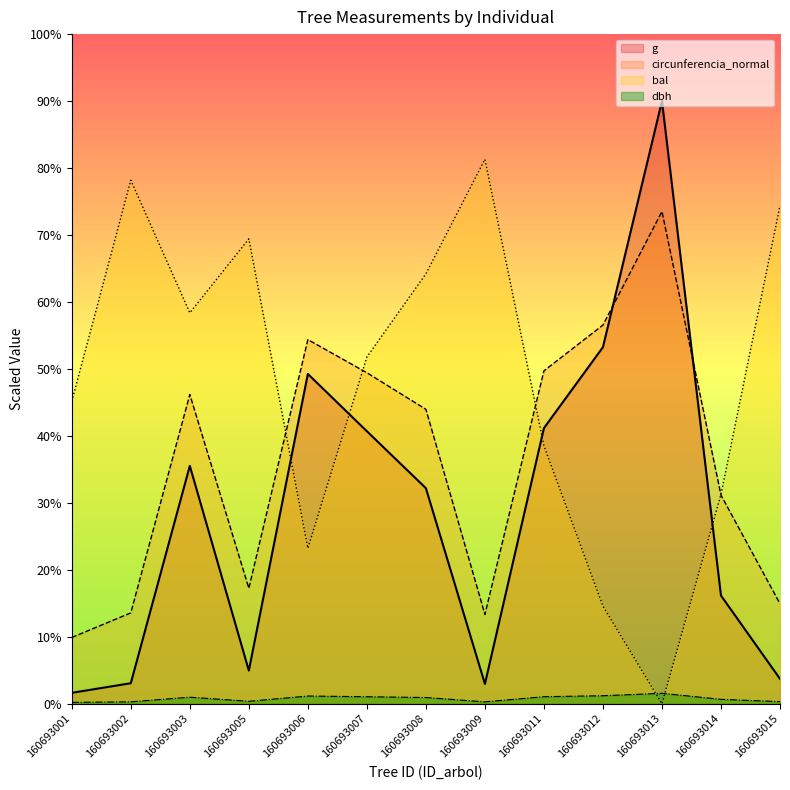

The bal series shows 6061.2 at 160693015. True or false?

False